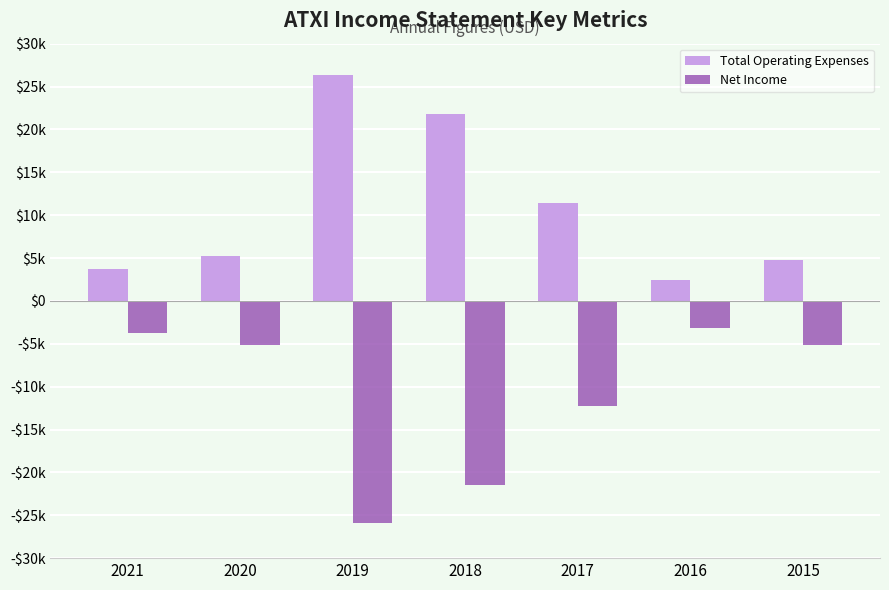

The Net Income series shows -3700 at 2021. True or false?

True